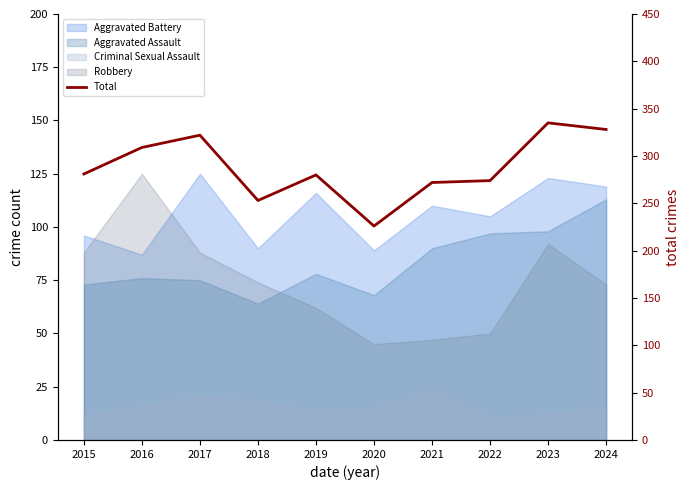

What is the difference between the second highest and minimum values?

102